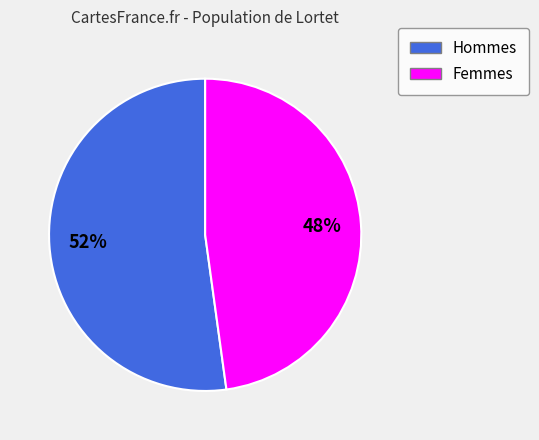

Is there a majority slice in this chart?

Yes